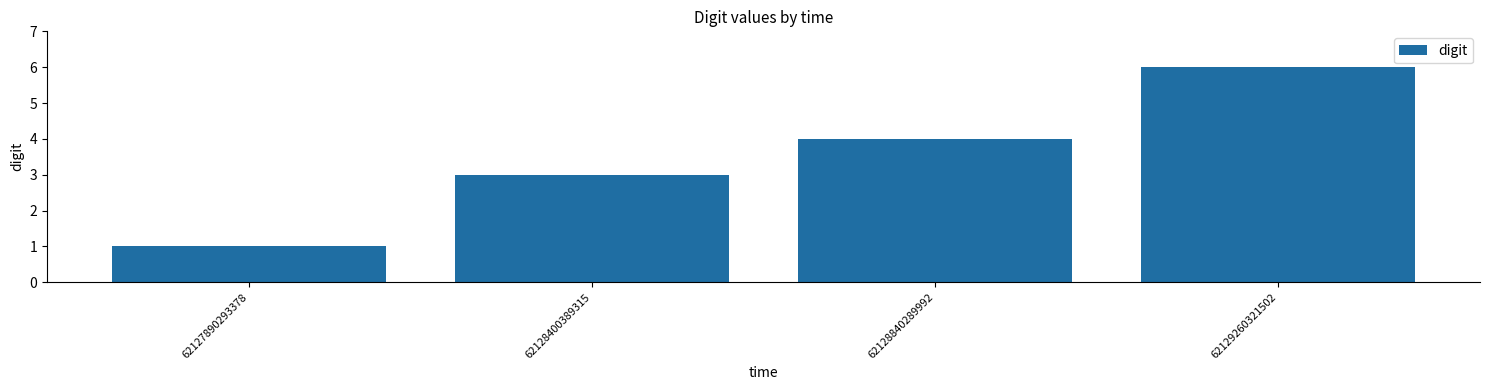

Where is the data nearest to the value 3?

62128400389315